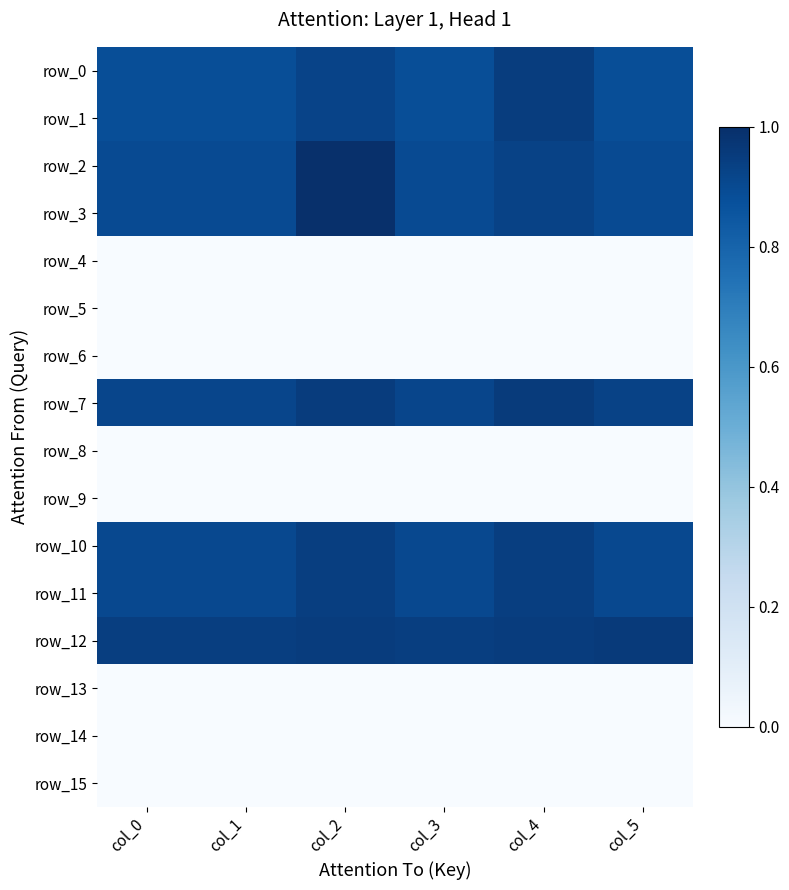

How many series are shown in this chart?

16